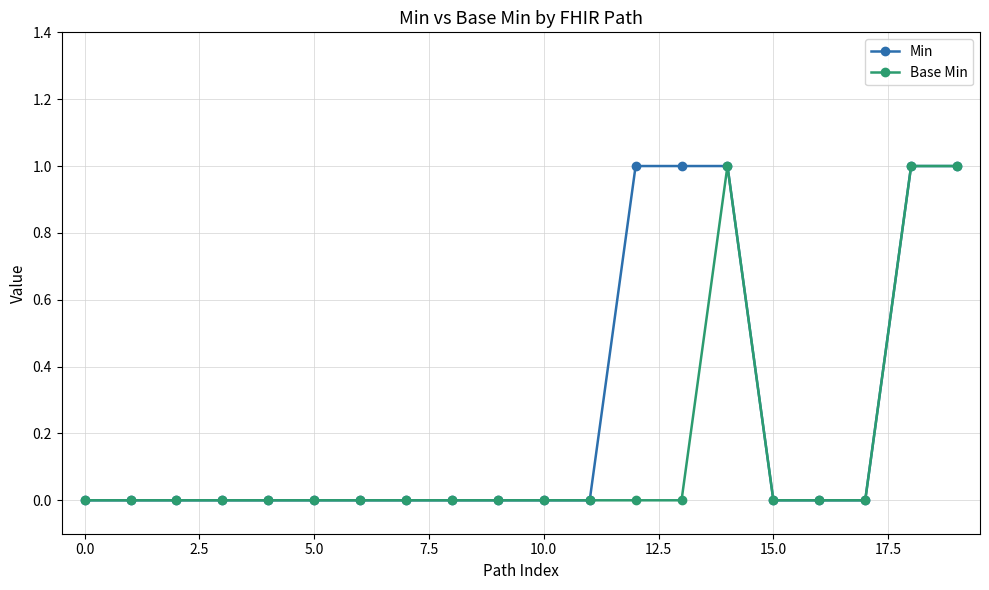

Rank the series by their average value, from highest to lowest.

Min, Base Min